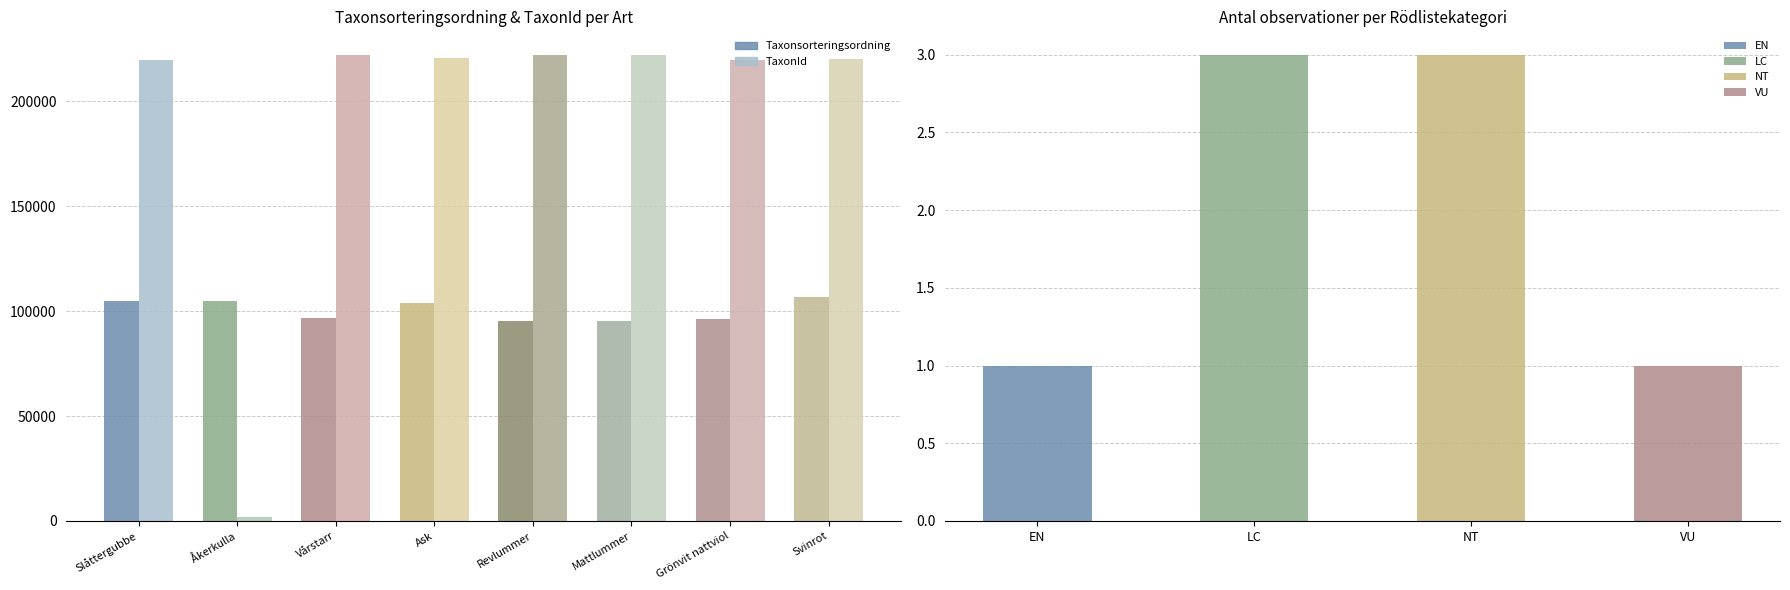

Is the value of Taxonsorteringsordning at Revlummer greater than the value of TaxonId at Åkerkulla?

Yes